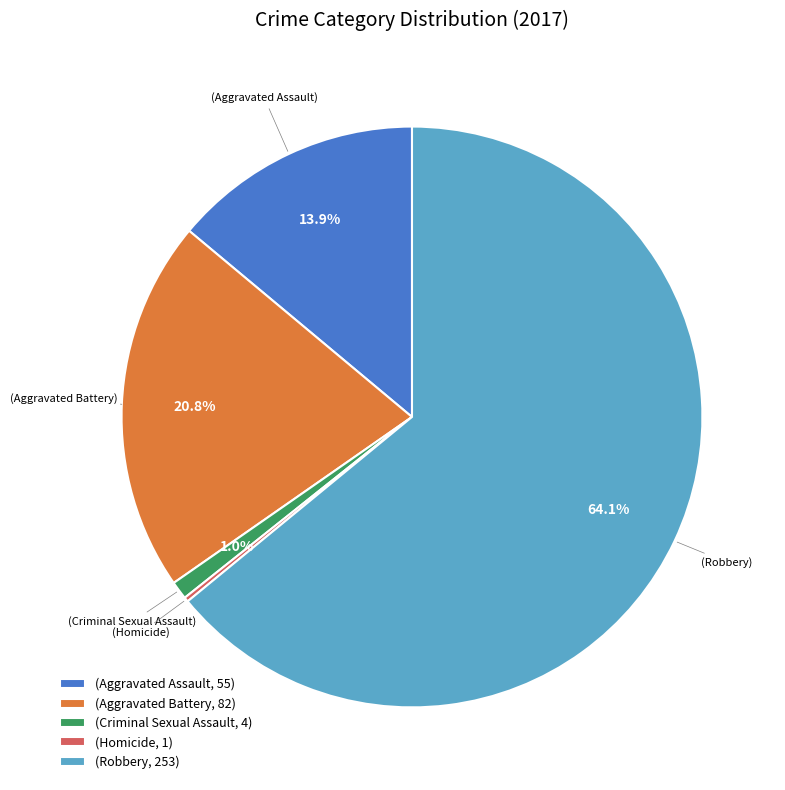

Is there any slice that represents more than half of the pie?

Yes